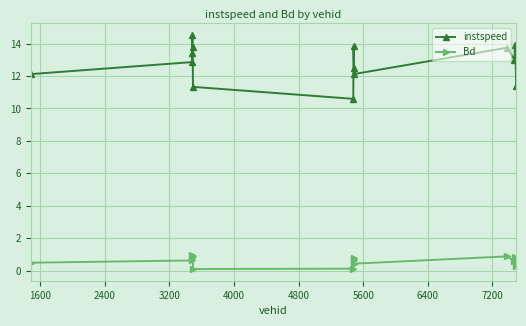

True or false: instspeed and Bd cross at least once.

False